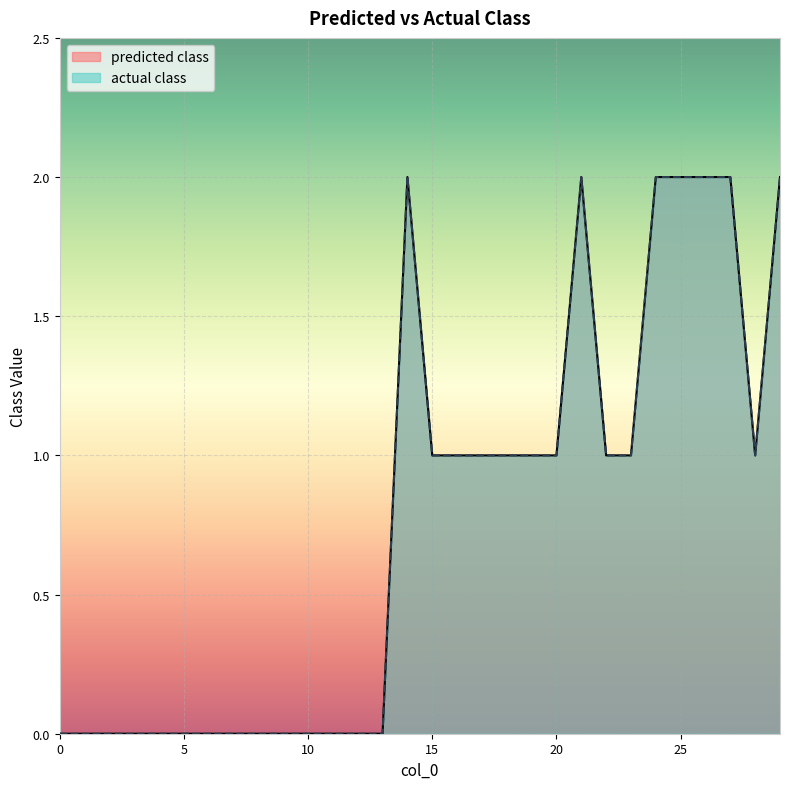

The value of predicted class at 0 is 0. True or false?

True